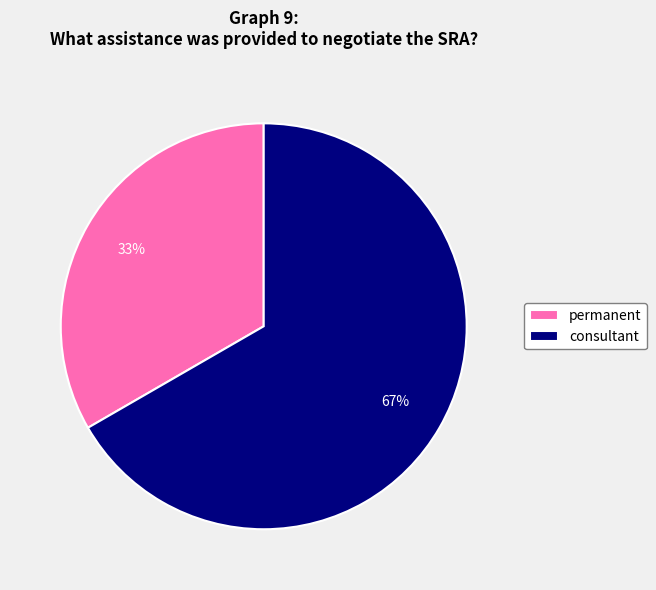

What is the largest slice in the pie chart?

consultant